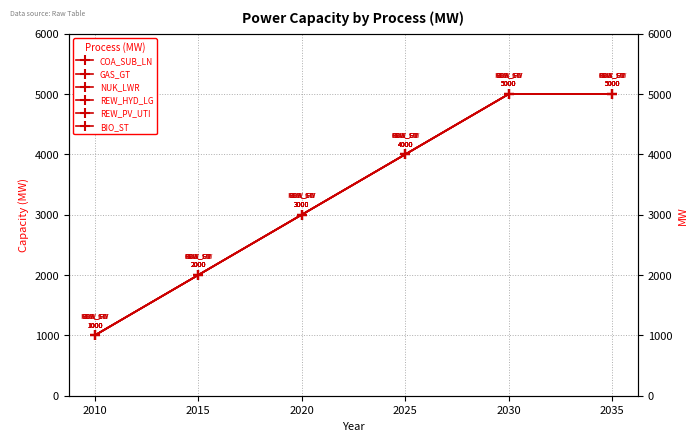

At which label does GAS_GT reach its peak?

2030